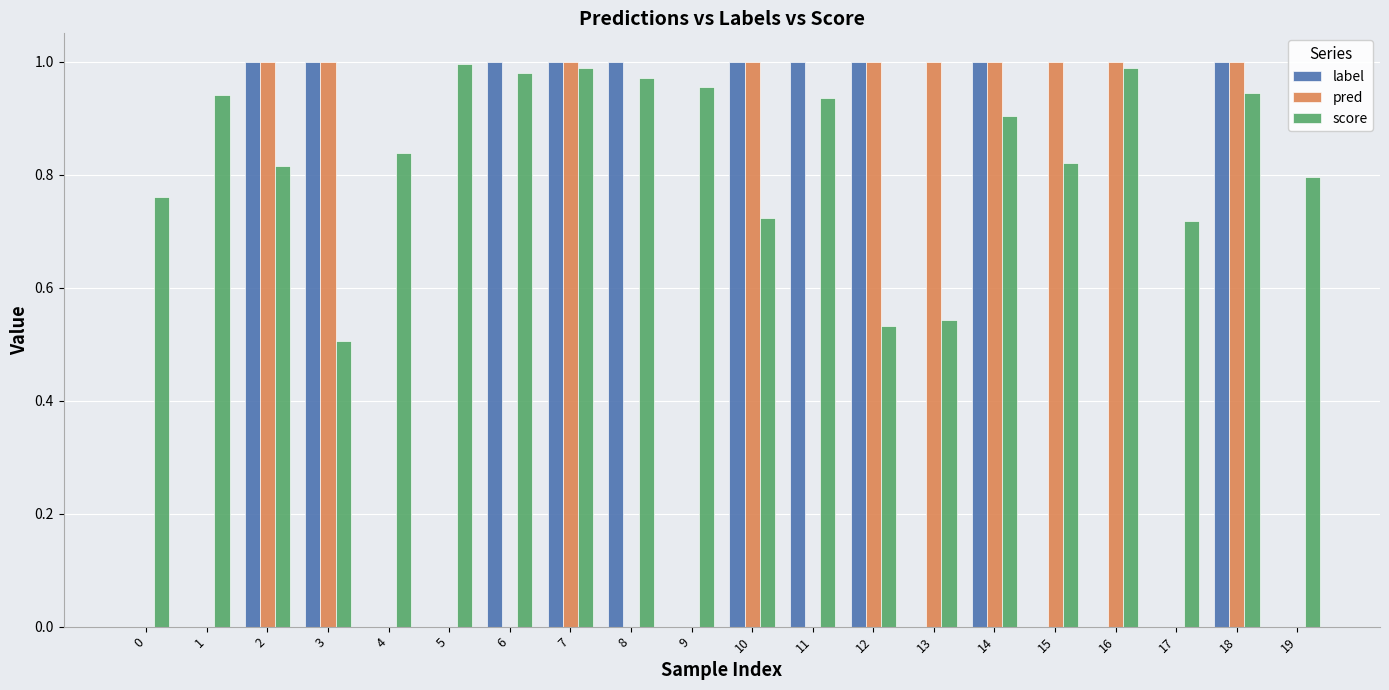

Between 1 and 13, which series saw the biggest shift?

pred